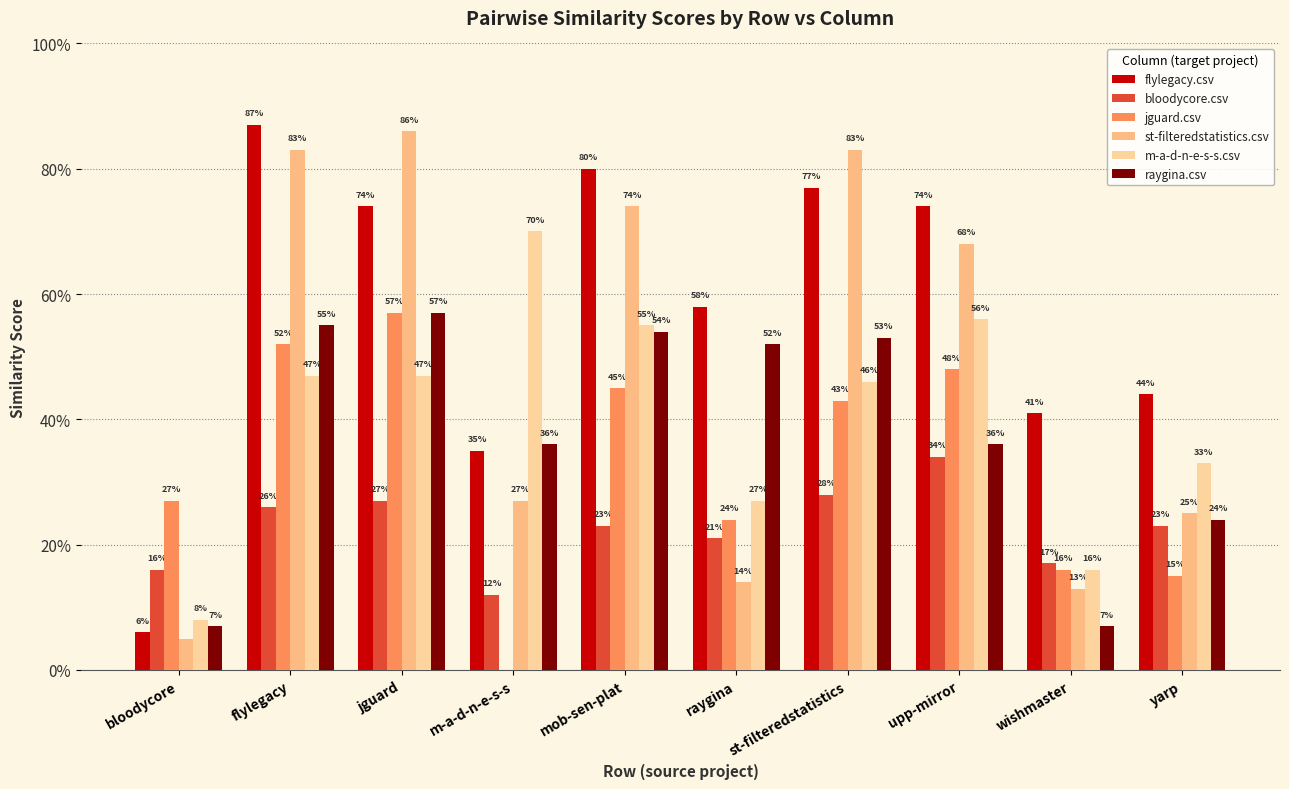

At raygina, list the series in order from largest to smallest.

flylegacy.csv, raygina.csv, m-a-d-n-e-s-s.csv, jguard.csv, bloodycore.csv, st-filteredstatistics.csv